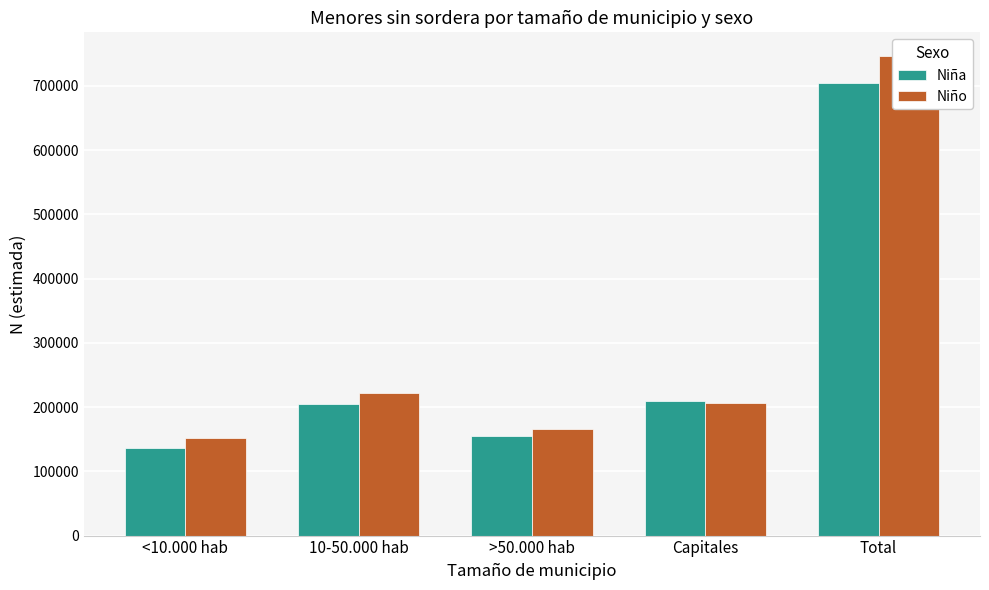

Which series has the largest range (max minus min)?

Niño